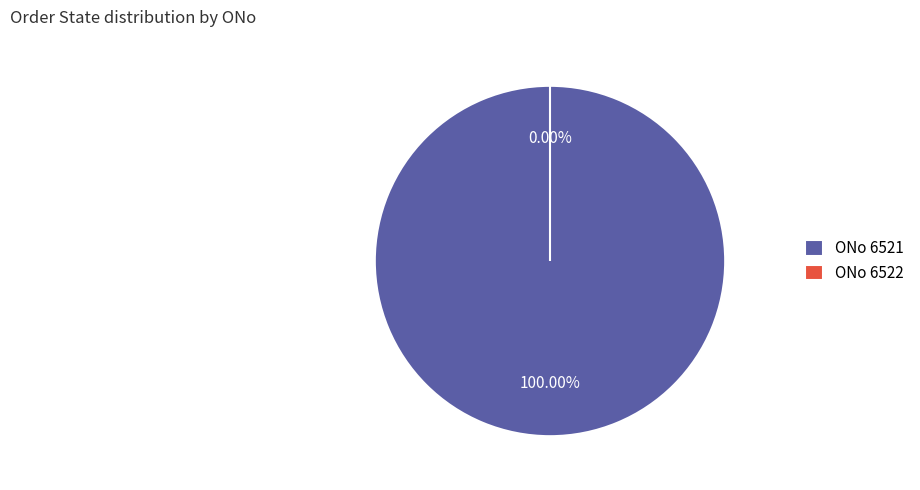

How many slices are in this pie chart?

2